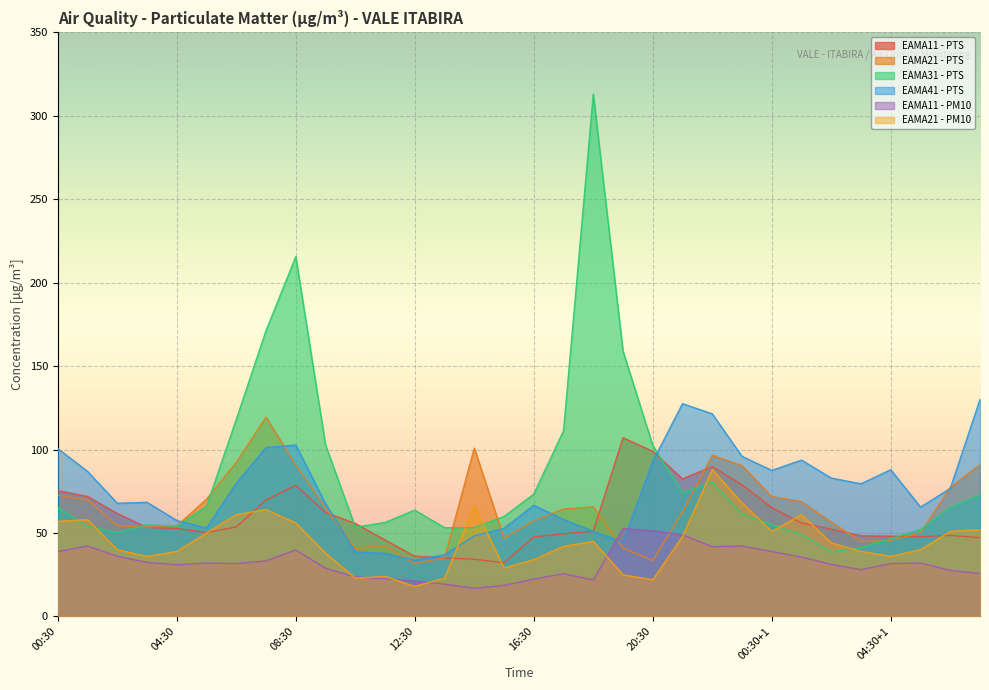

Which category has the highest value across all series?

18:30